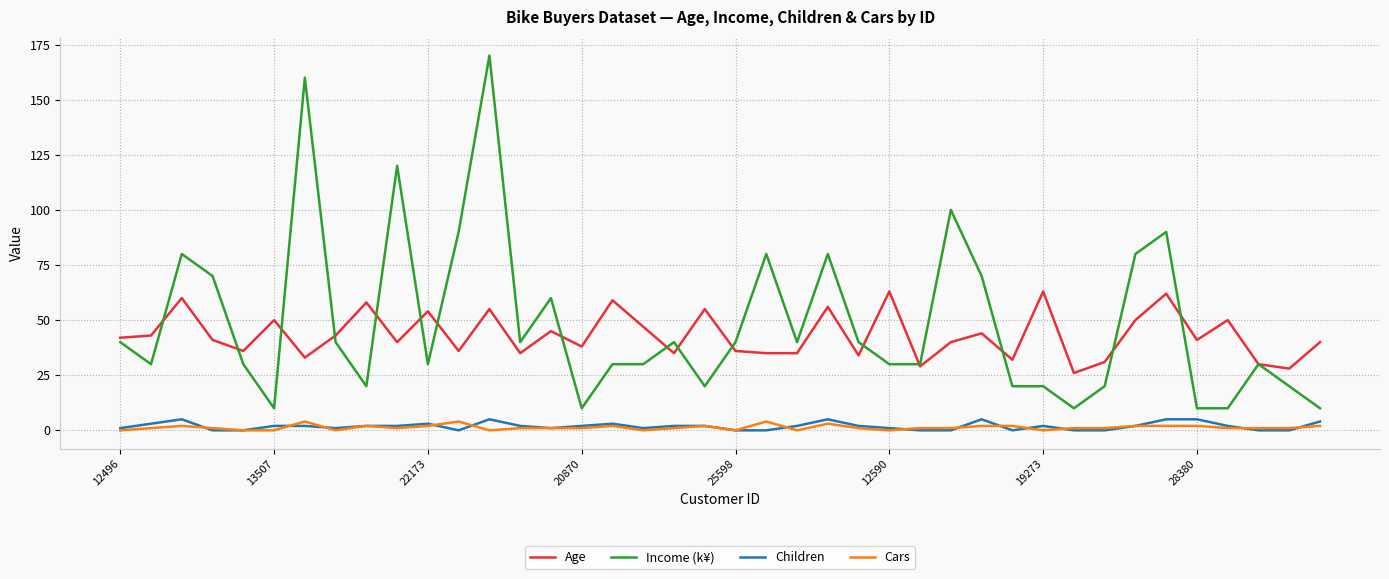

Which series has the largest range (max minus min)?

Income (k¥)